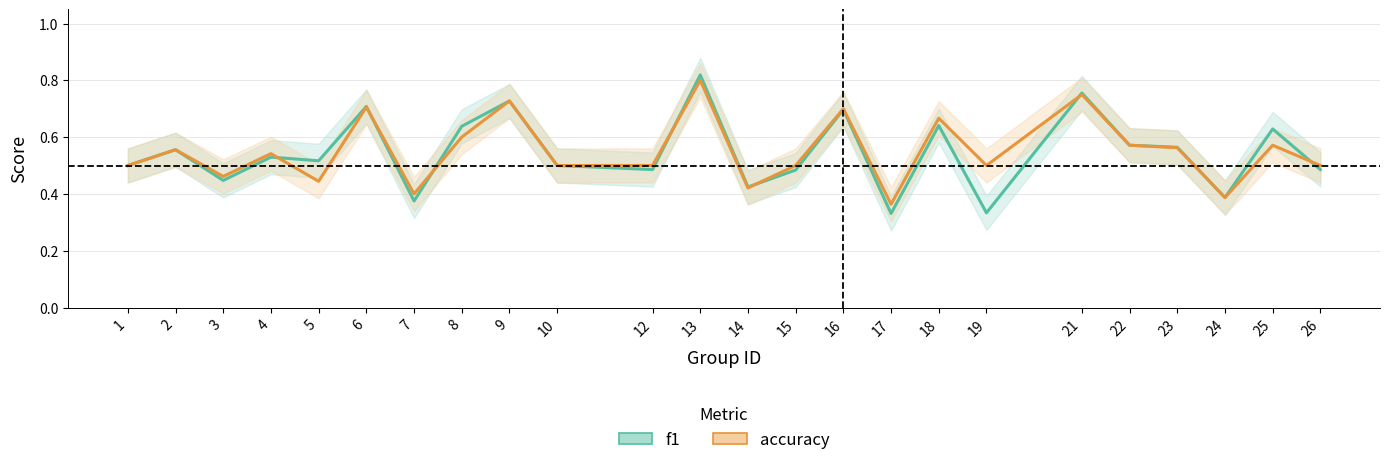

Which has a higher value, 26 or 19?

26